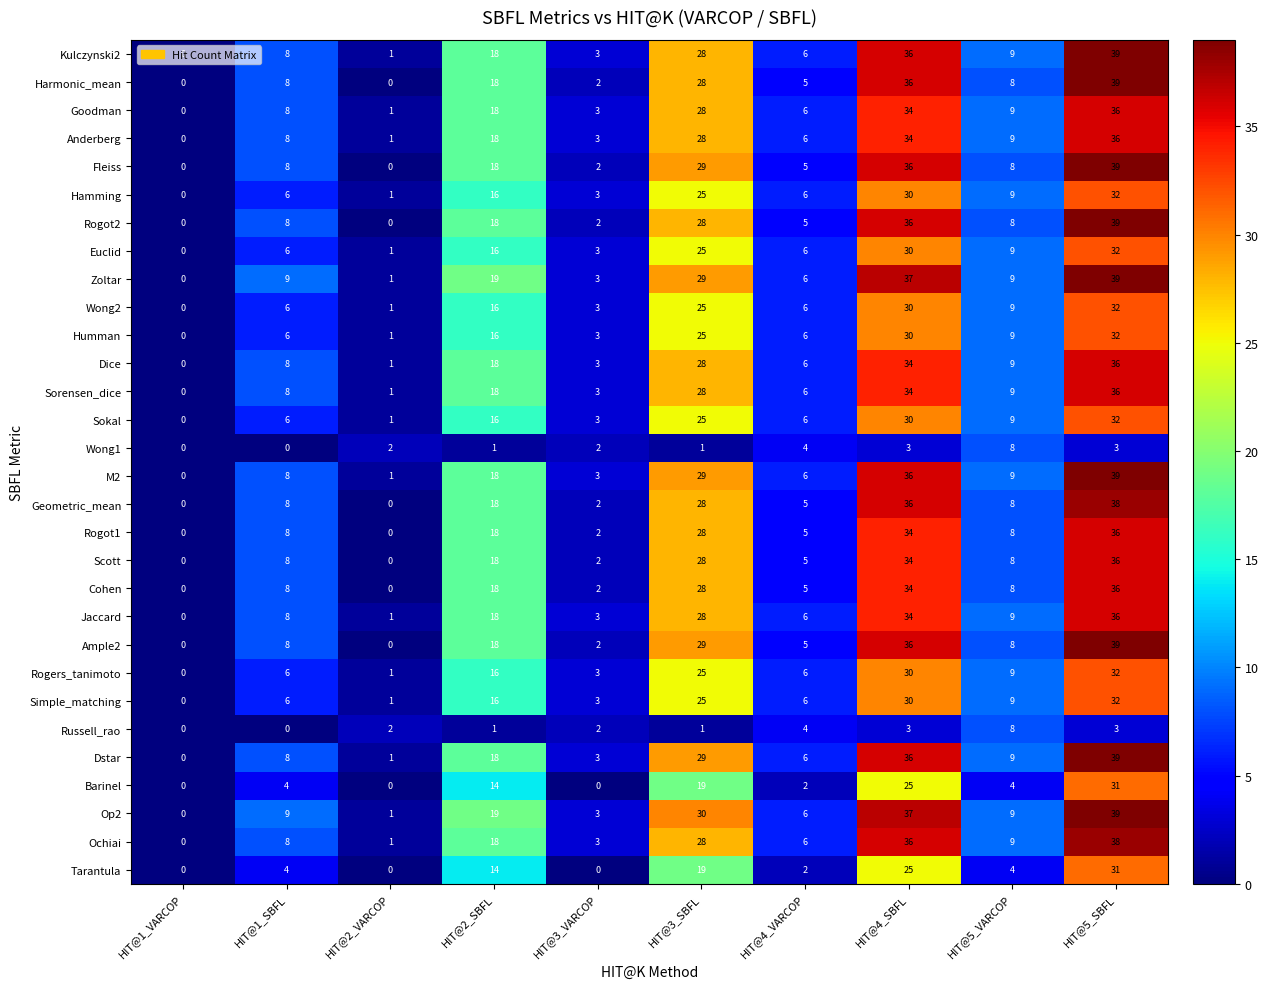

What is the average value of the Rogot1 series?

14